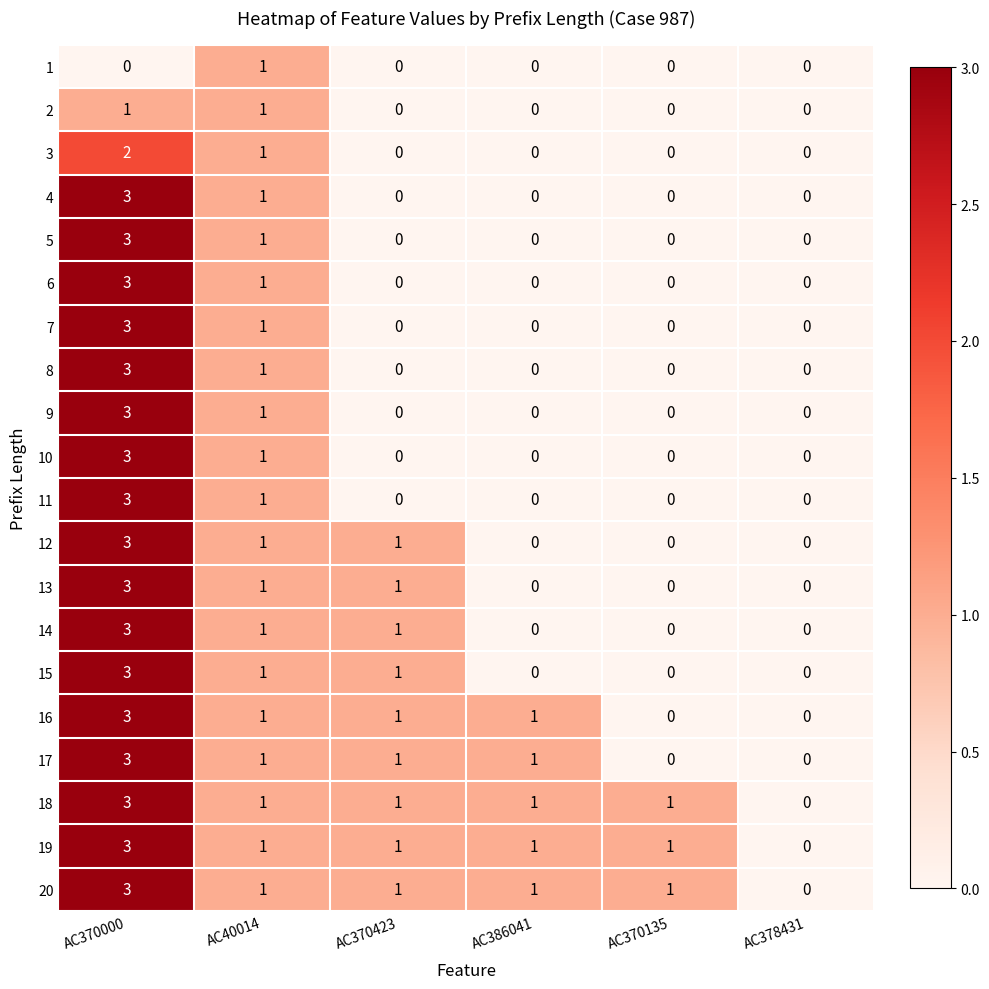

True or false: 18 has a value of 2 at AC378431.

False